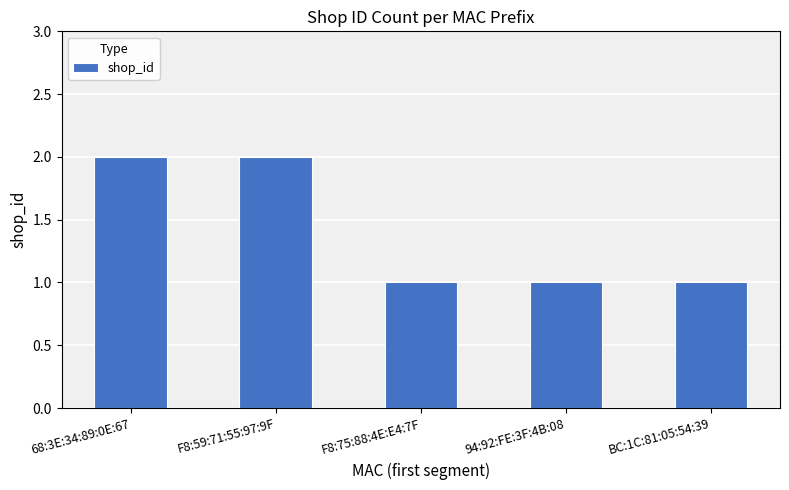

What is the value of the 5th bar from the left?

1